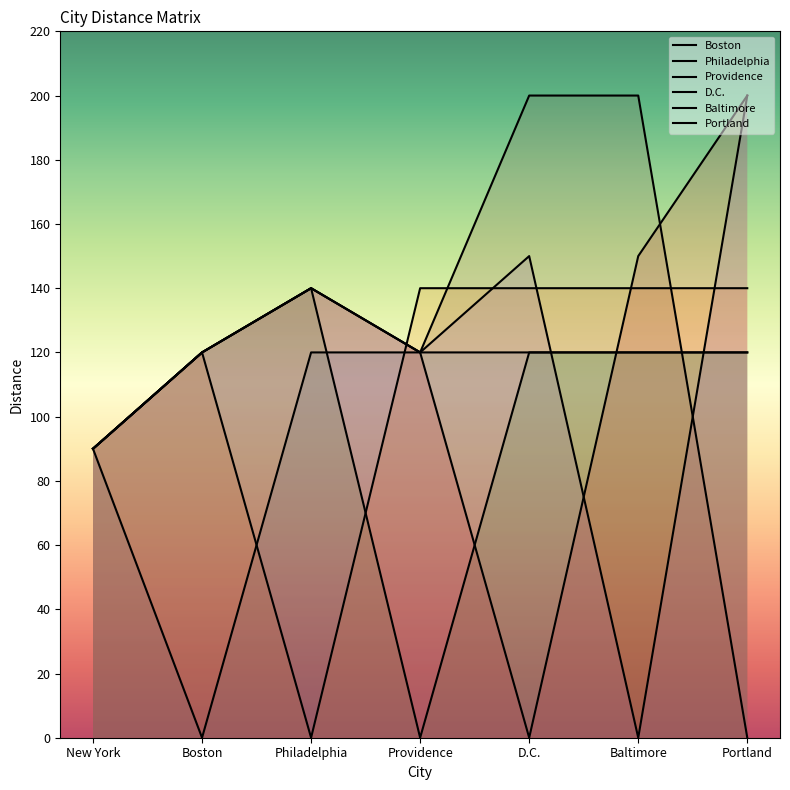

True or false: Portland and D.C. intersect in this chart.

True